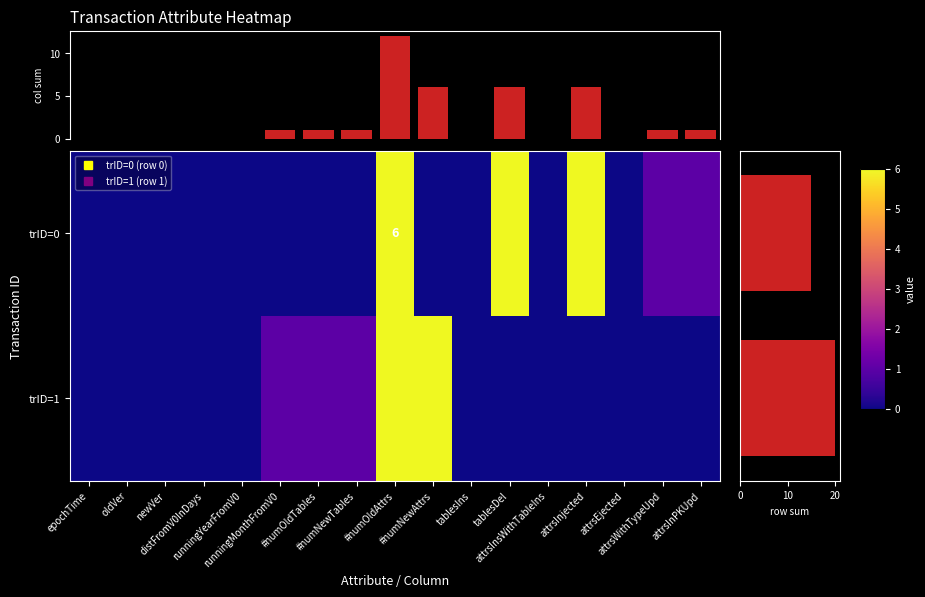

Rank the series at oldVer from lowest to highest value.

trID=0, trID=1